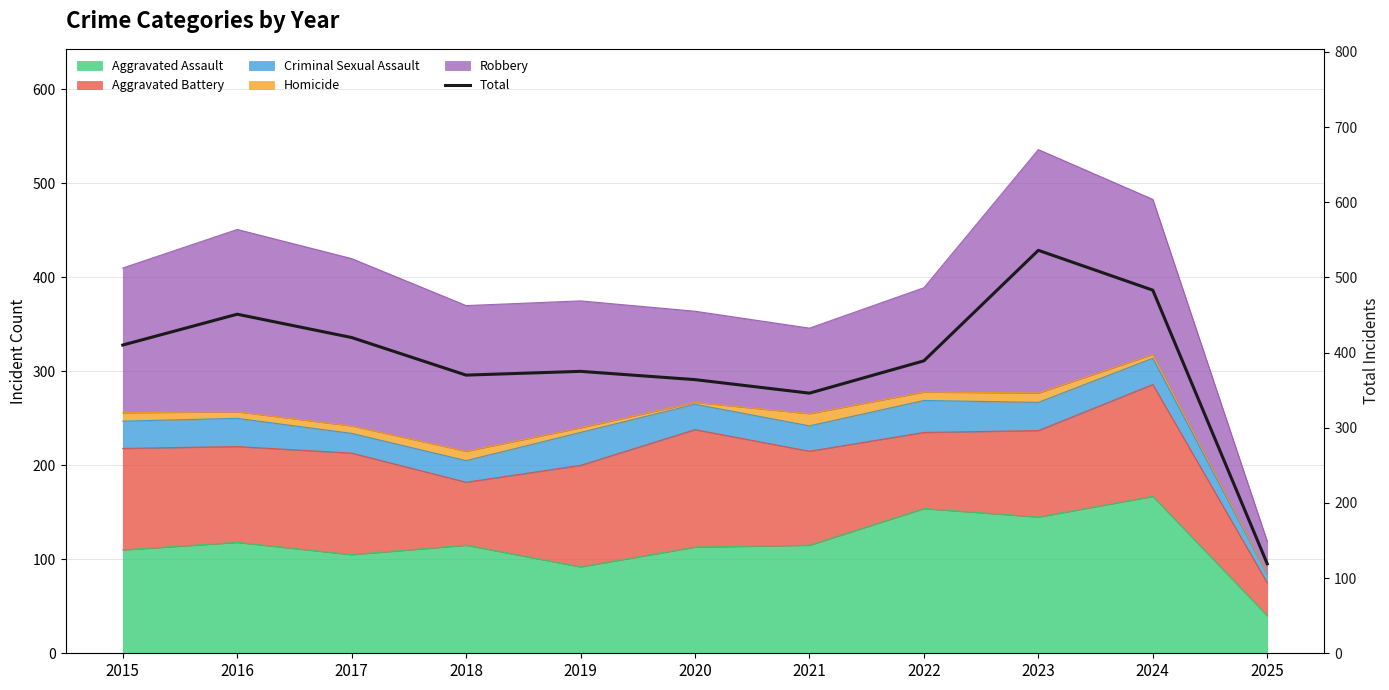

How many values are below 389?

5